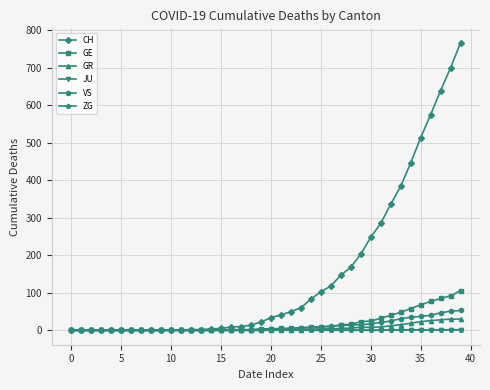

What is the difference between the second highest and minimum values in the VS series?

51